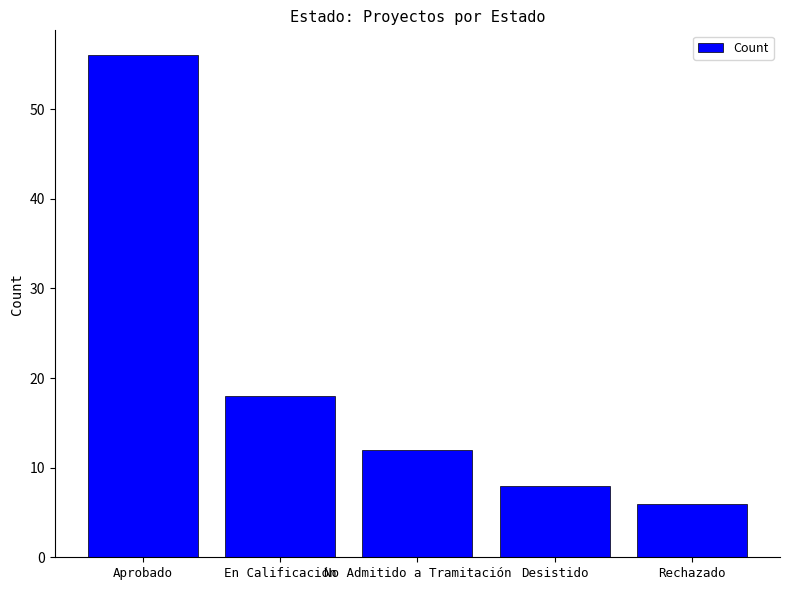

How many distinct data groups are displayed?

1